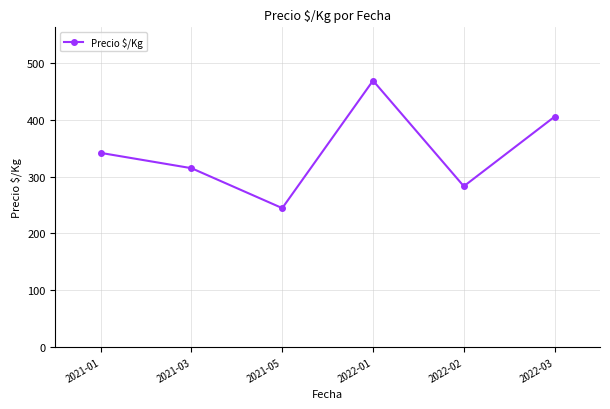

Does the chart have visible grid lines?

Yes